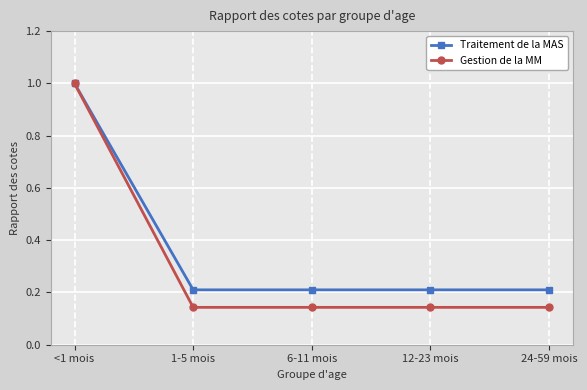

Does the chart have visible grid lines?

Yes